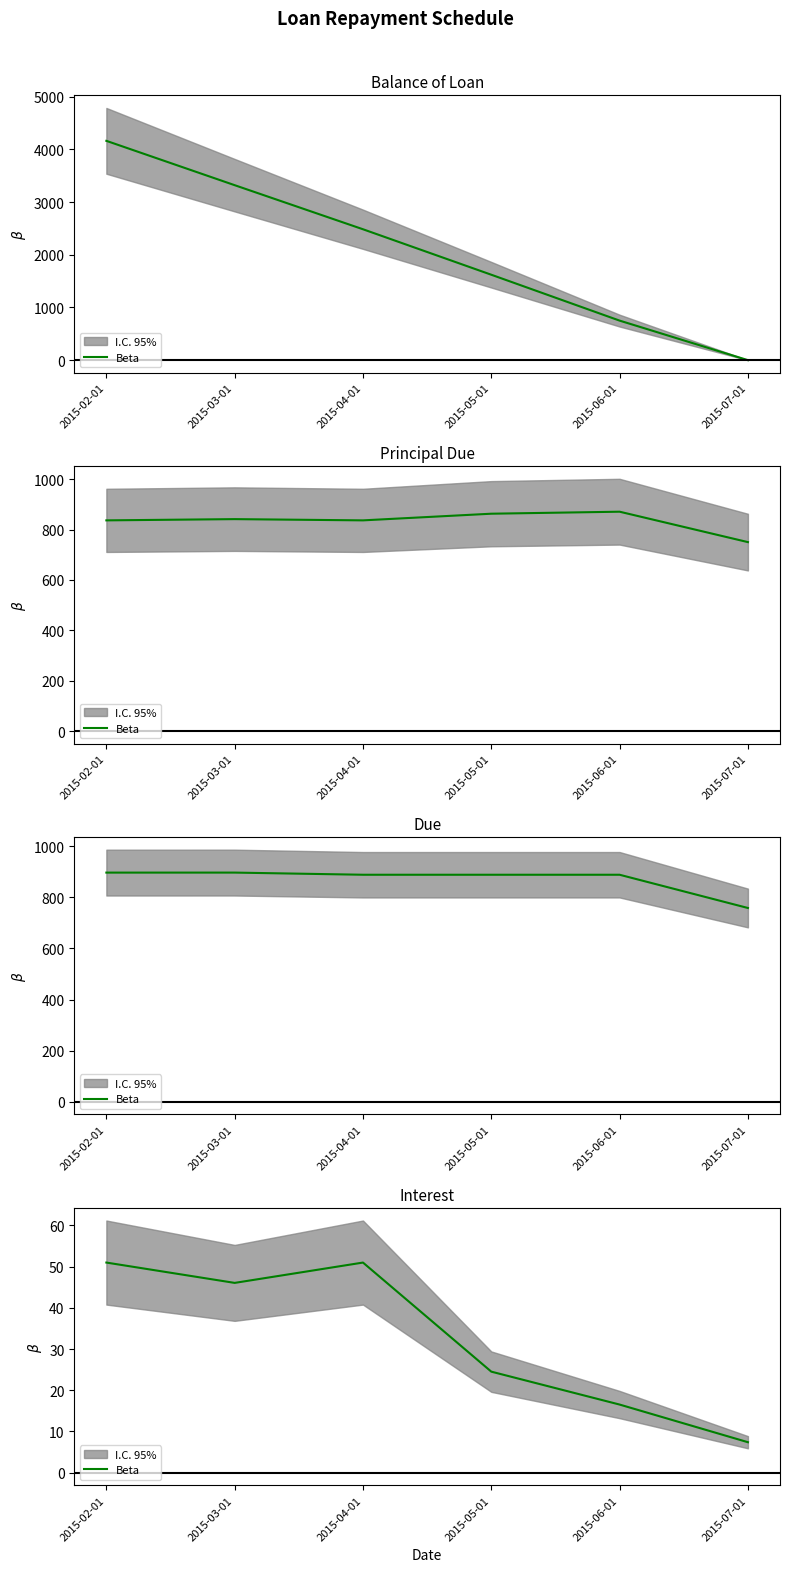

Where does the data first go above 46?

2015-02-01